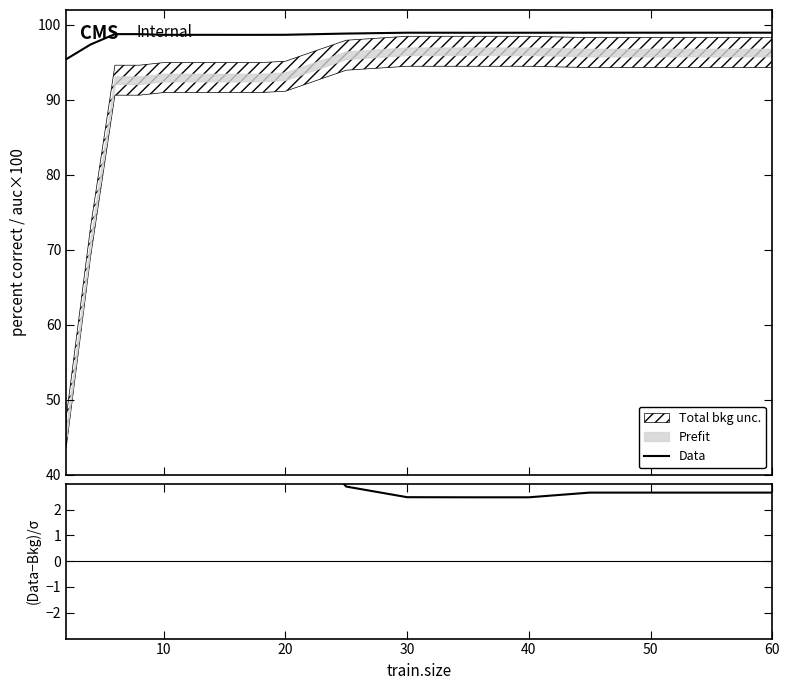

What is the lowest value of the Data series?

95.4